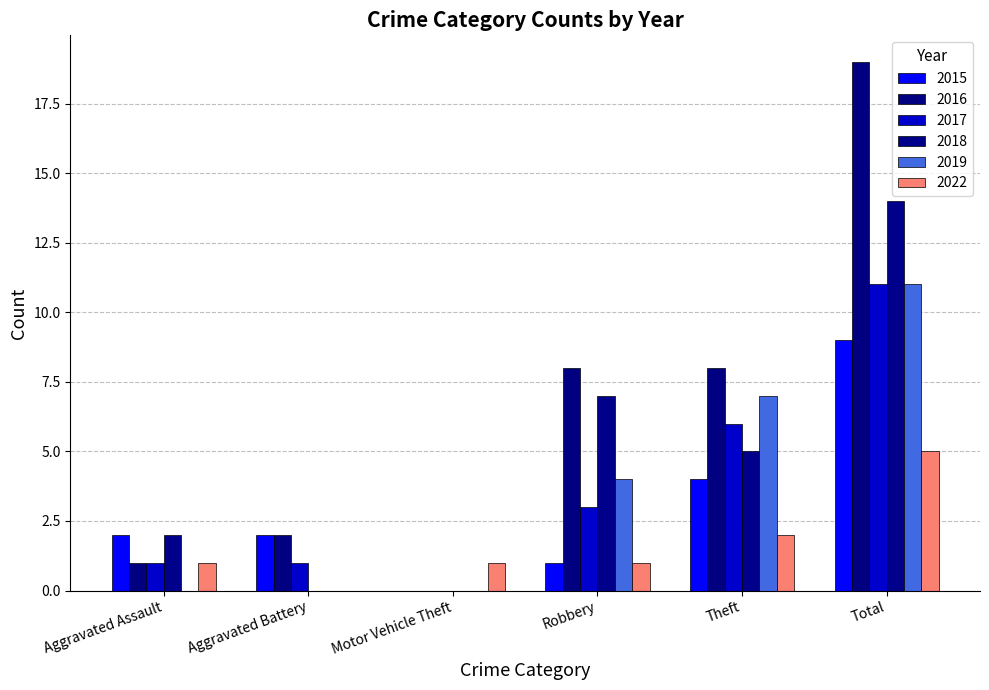

Reading right to left, what are all the values shown in this chart?

2015: 9	4	1	0	2	2
2016: 19	8	8	0	2	1
2017: 11	6	3	0	1	1
2018: 14	5	7	0	0	2
2019: 11	7	4	0	0	0
2022: 5	2	1	1	0	1